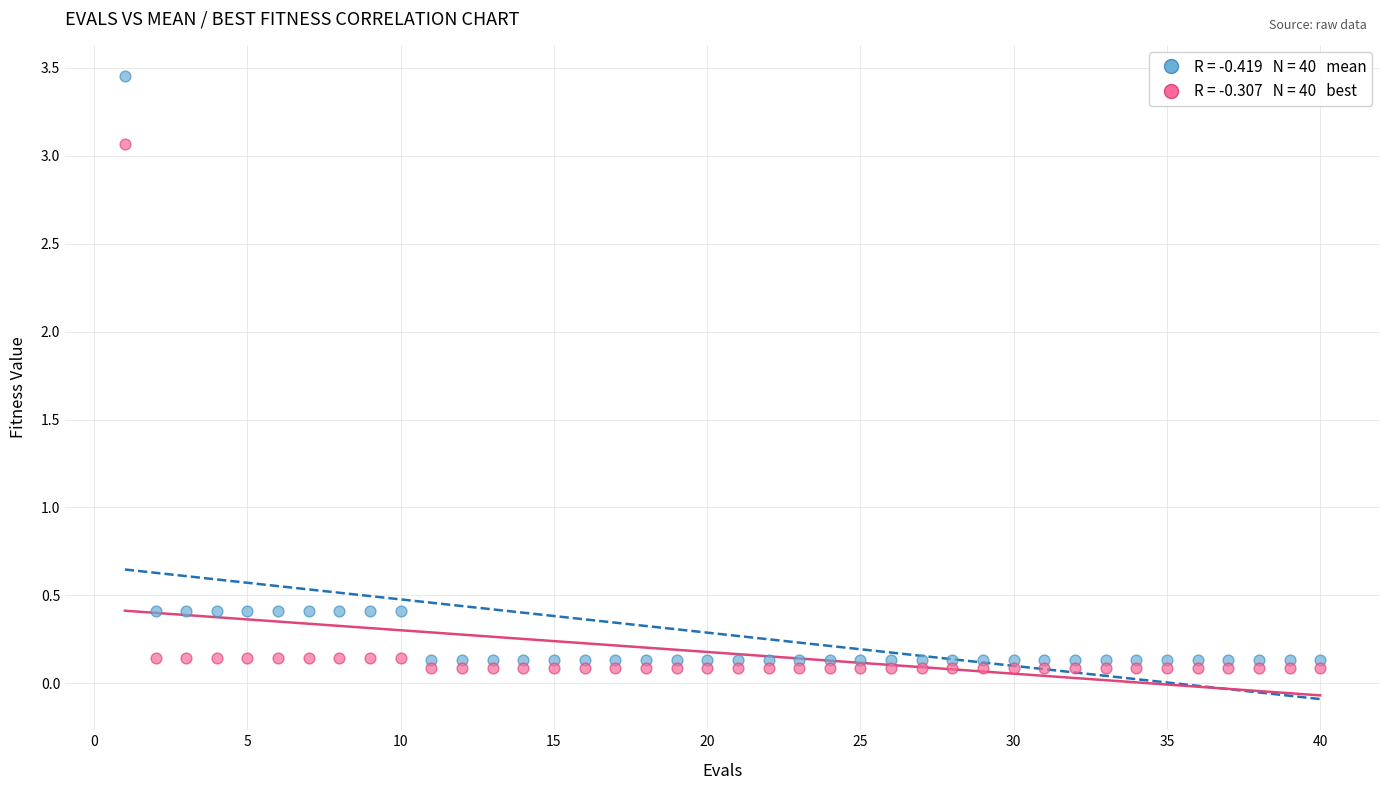

Across all data points, what is the range of X values (max minus min)?

39.0